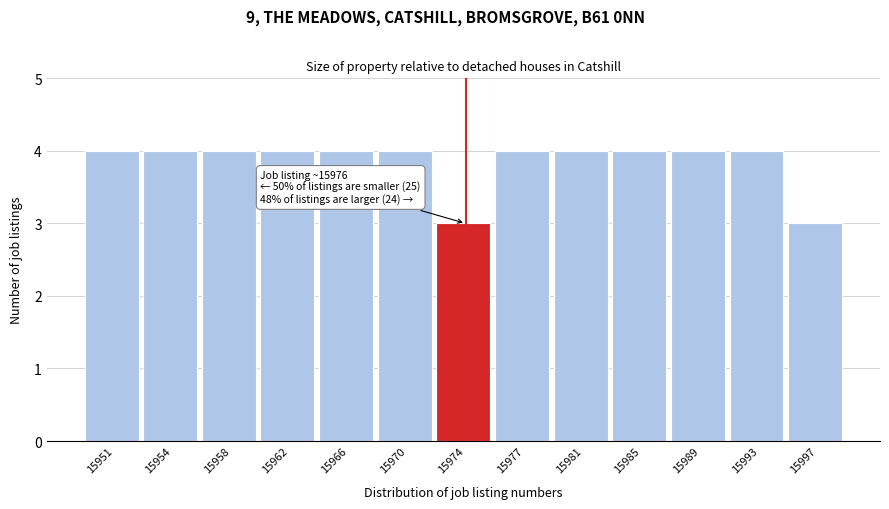

Reading left to right, what are all the values shown in this chart?

15951=4	15954=4	15958=4	15962=4	15966=4	15970=4	15974=3	15977=4	15981=4	15985=4	15989=4	15993=4	15997=3